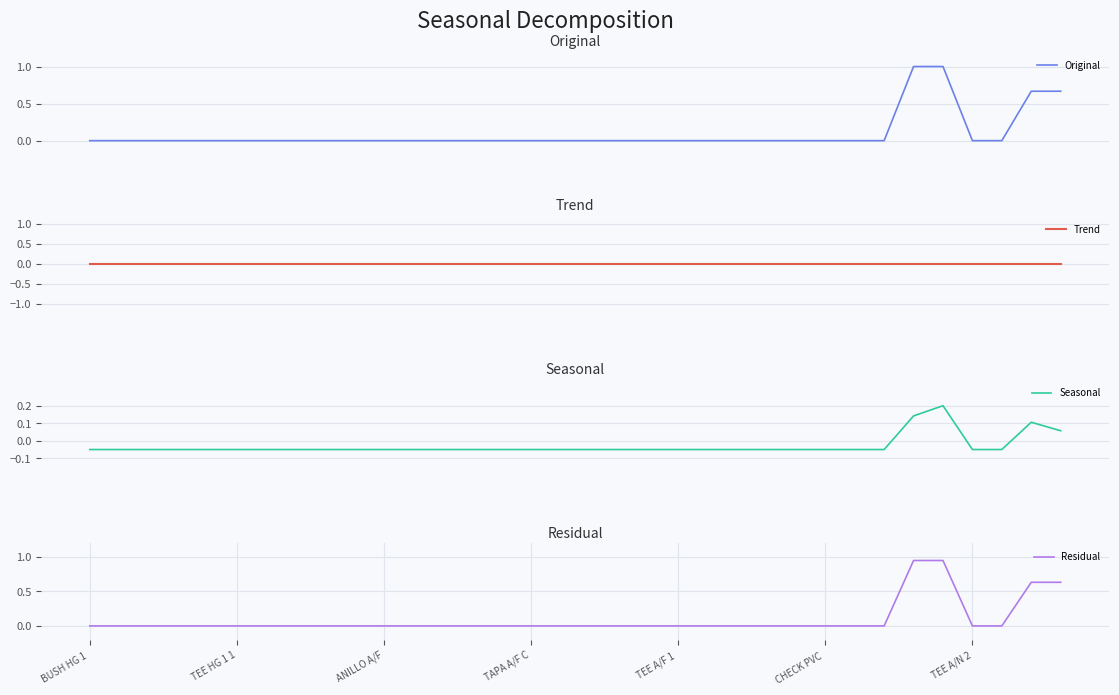

How many distinct data groups are displayed?

4